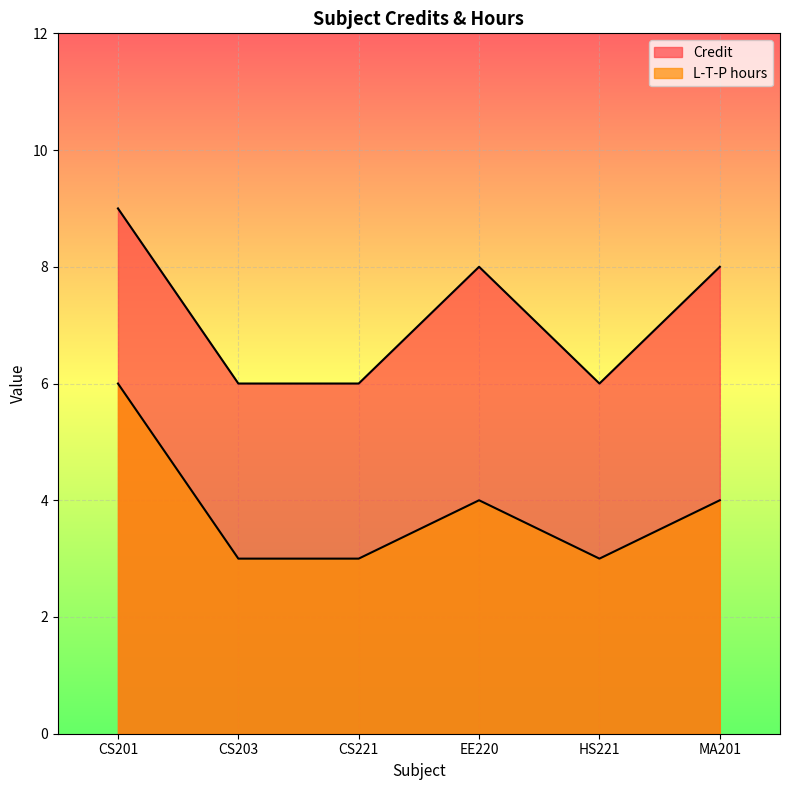

Count the number of data series in this chart.

2